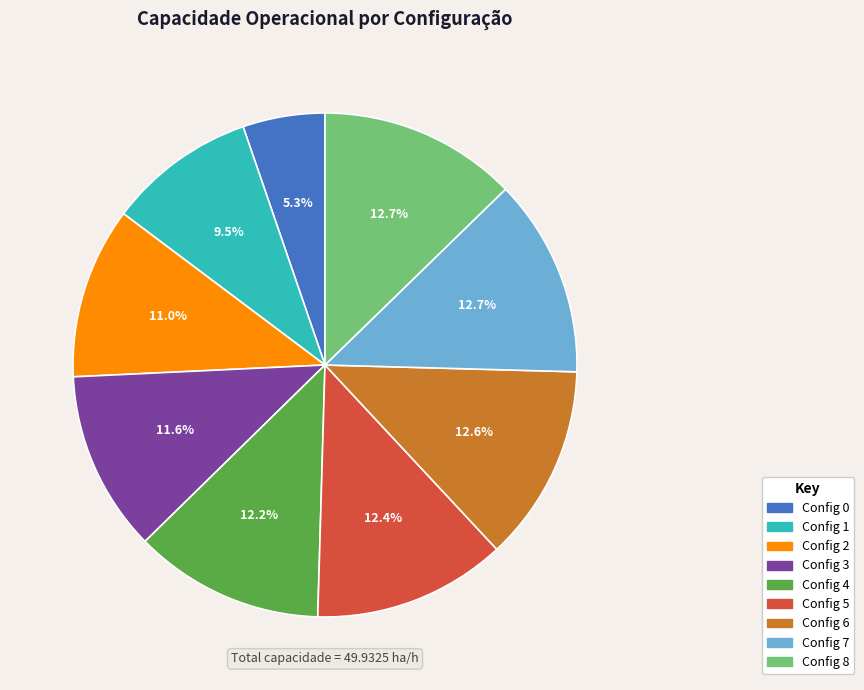

How much of the chart is everything except Config 4?

87.8%